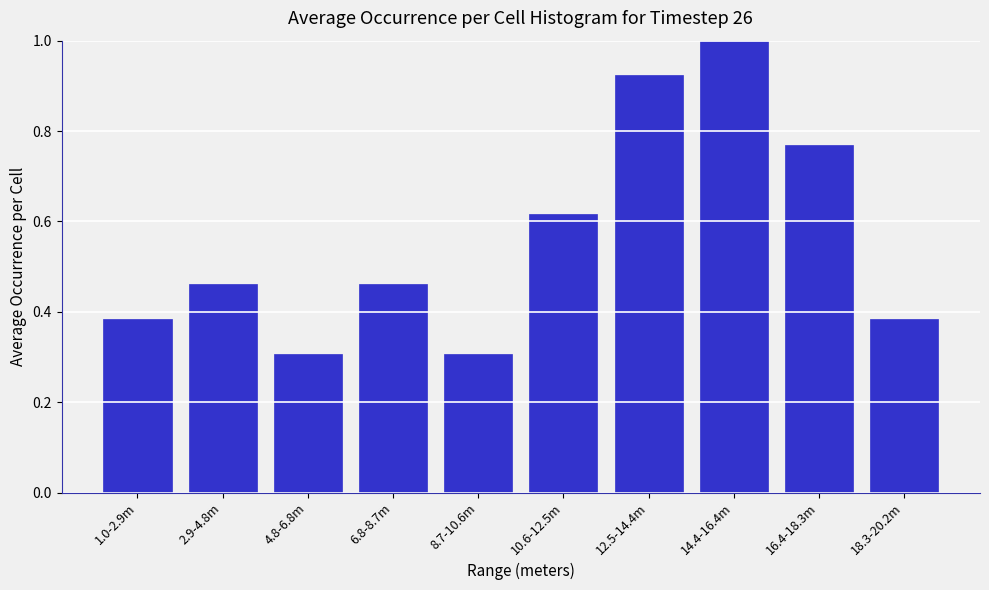

What is the label of the 1st bar from the left?

1.0-2.9m